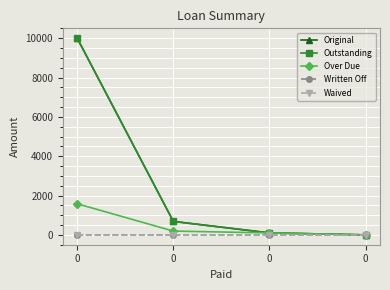

True or false: Waived has more than 0 interior local peaks.

False